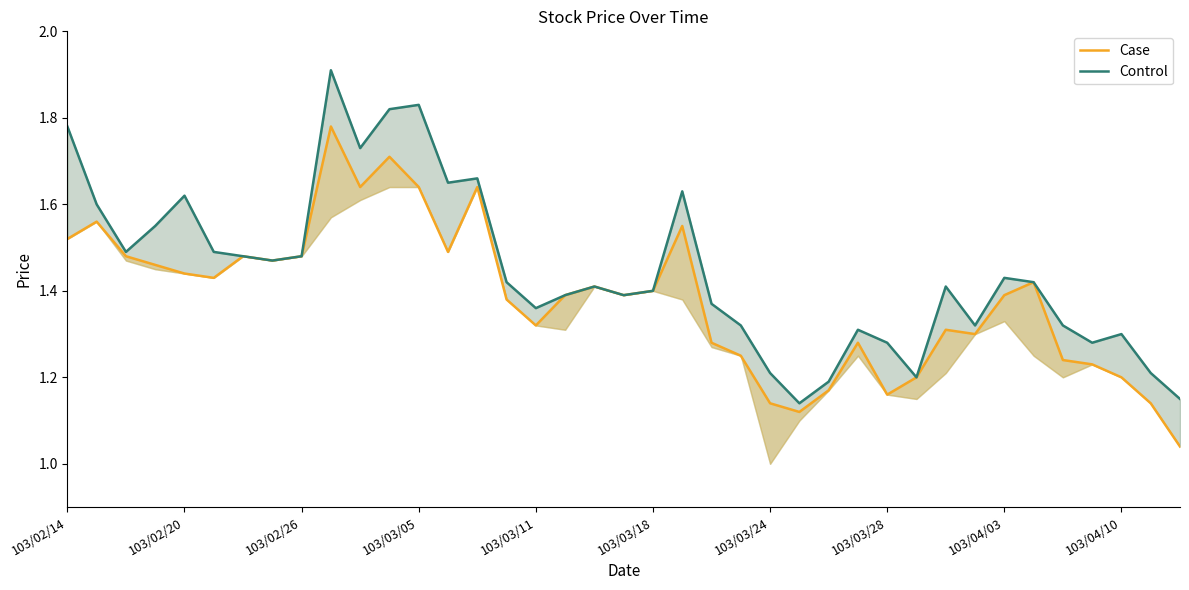

What is the approximate value of Control at 30?

1.4